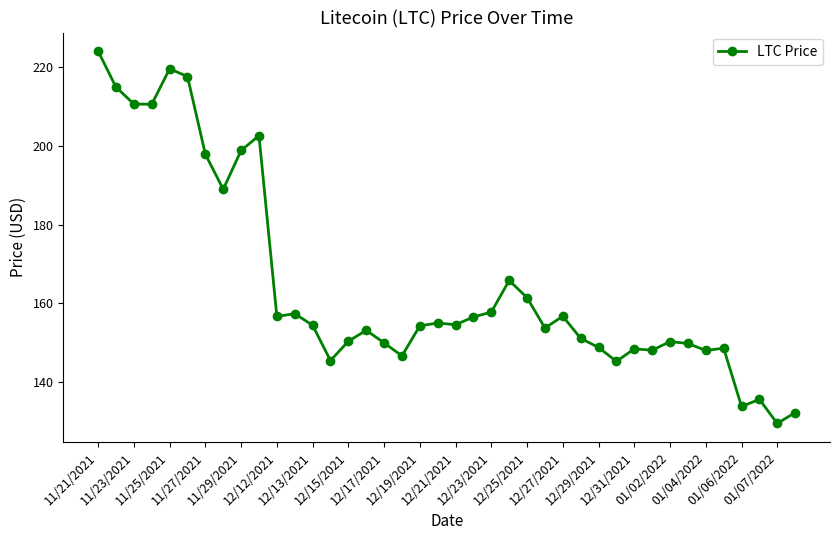

What is the average value?

164.7